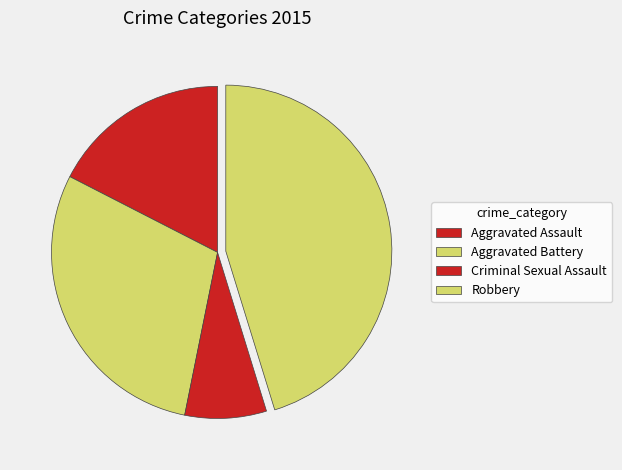

Which slice is the smallest?

Criminal Sexual Assault